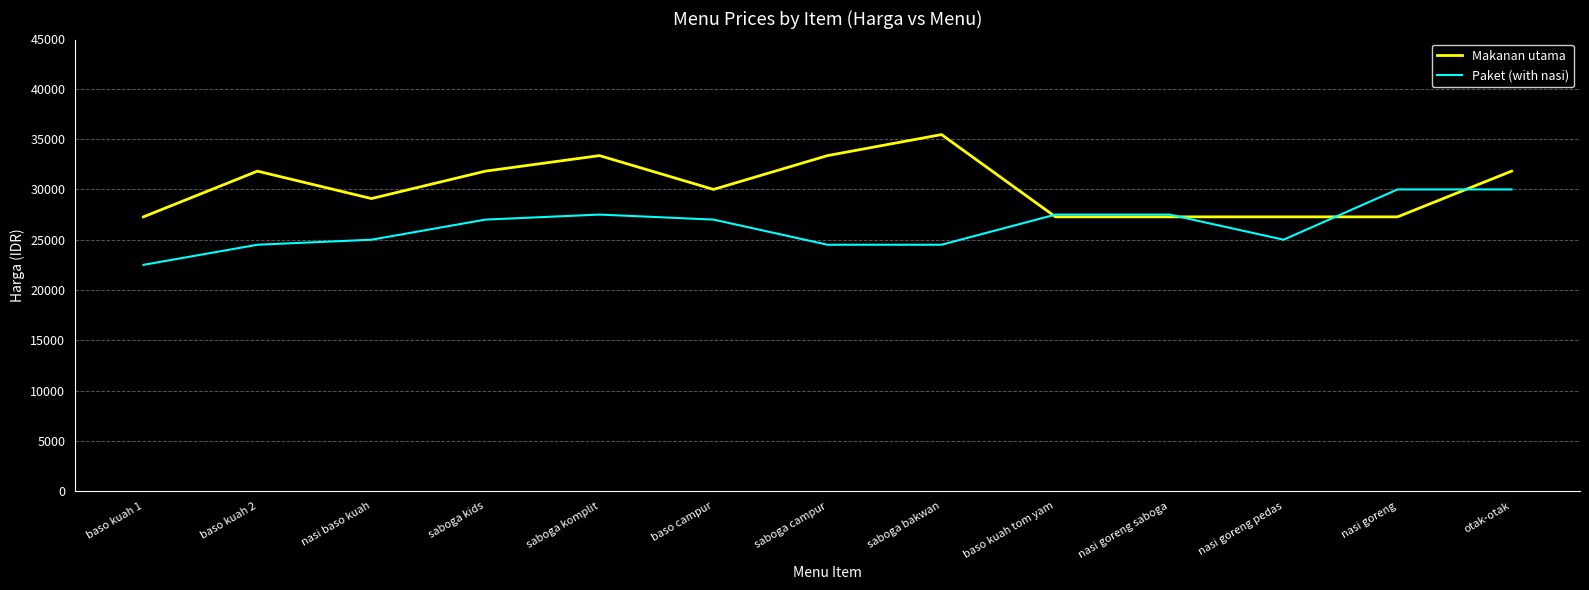

How many distinct data groups are displayed?

2